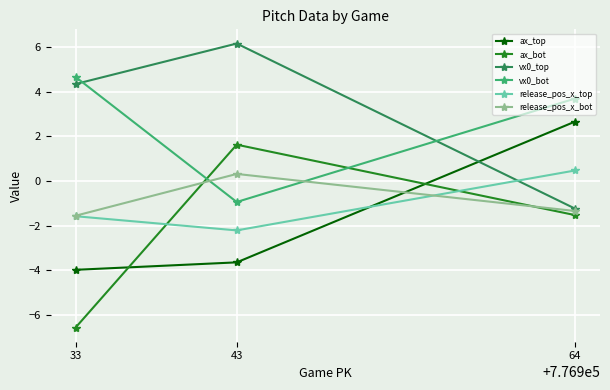

At which label does ax_bot reach its peak?

43